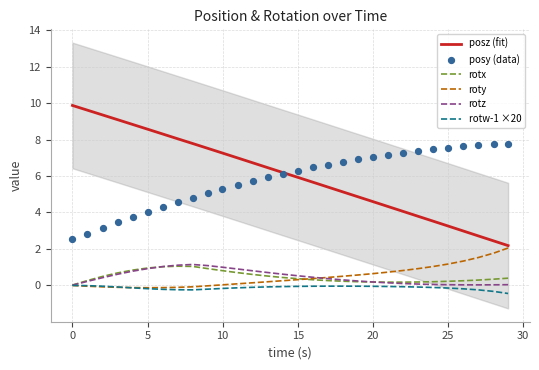

At how many categories does at least one series exceed 8?

8